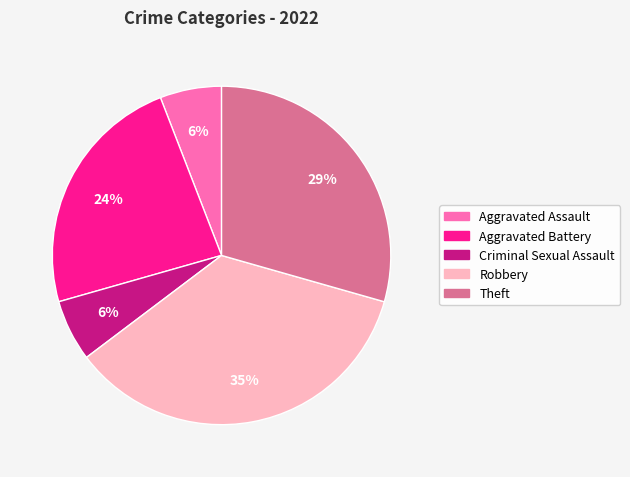

To the nearest percent, what is the average slice percentage?

20%